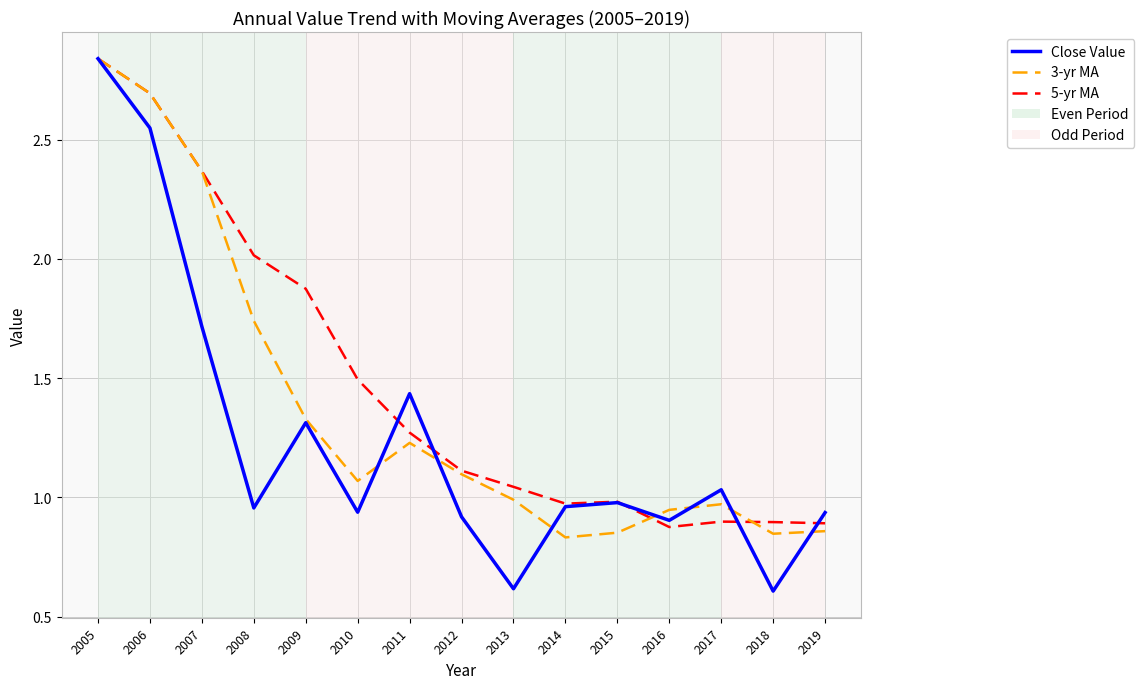

Between 2008 and 2013, which series saw the biggest shift?

5-yr MA